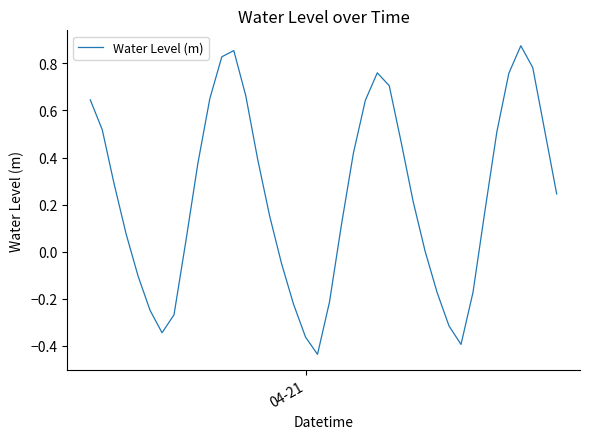

How many distinct data groups are displayed?

1